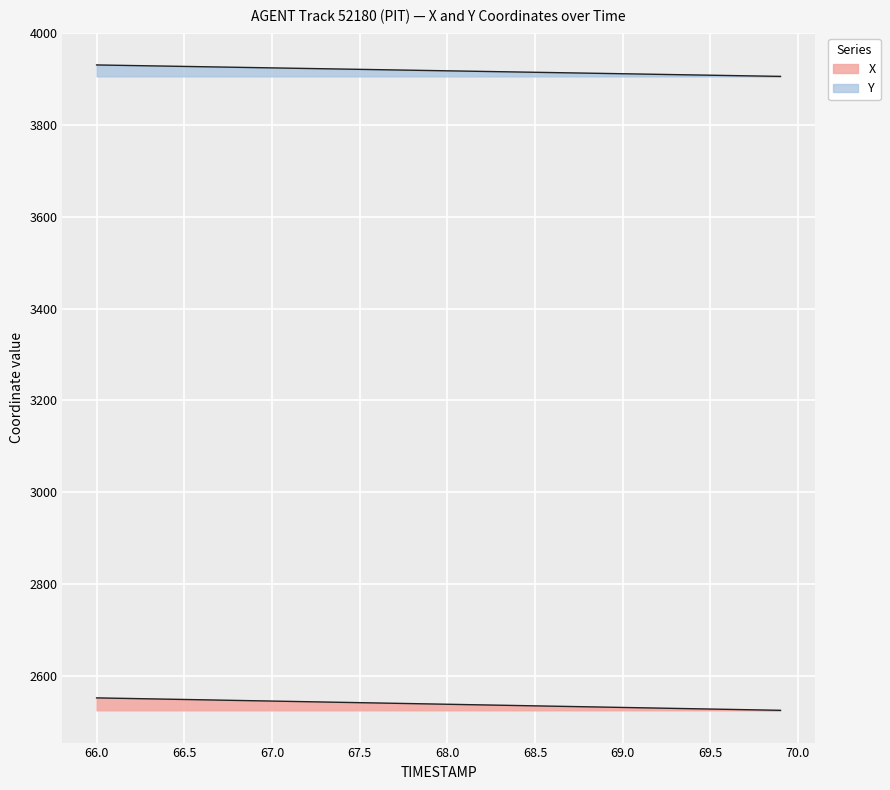

What is the difference between the X values at 68.5 and 67.9?

4.2